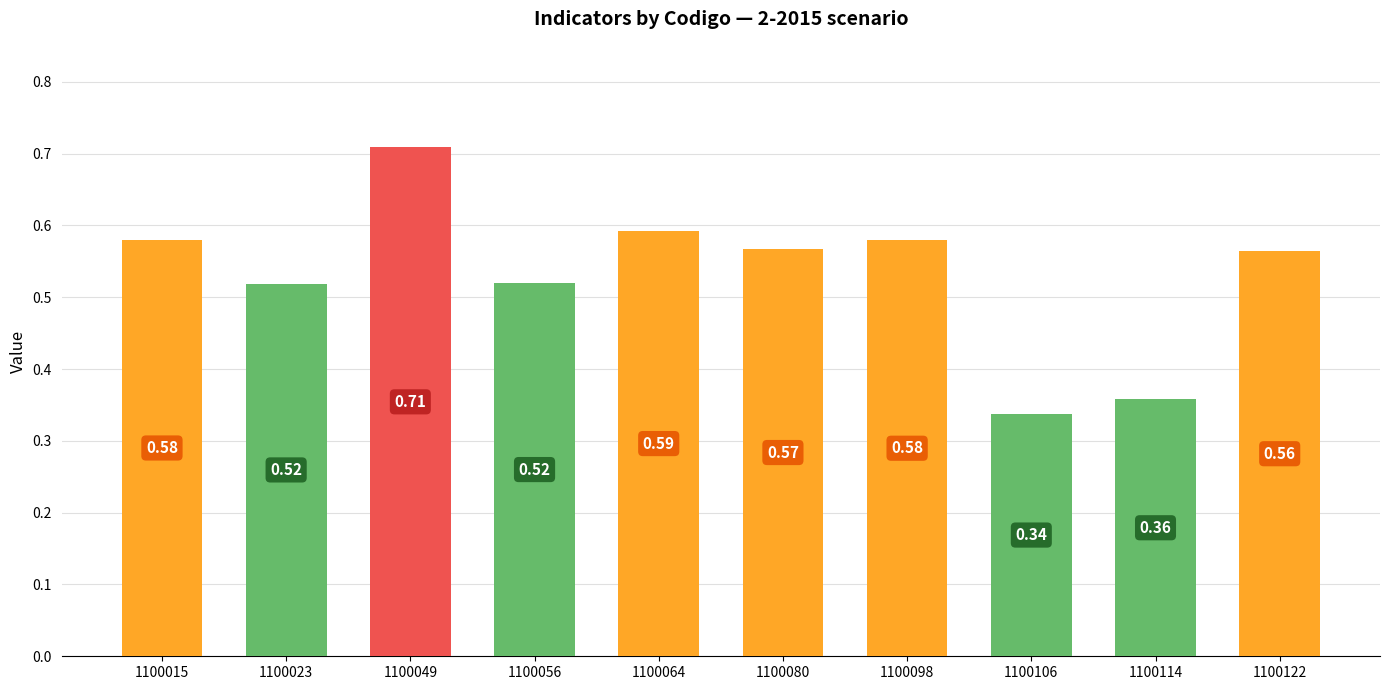

What is the sum of the values at 1100064 and 1100098?

1.2